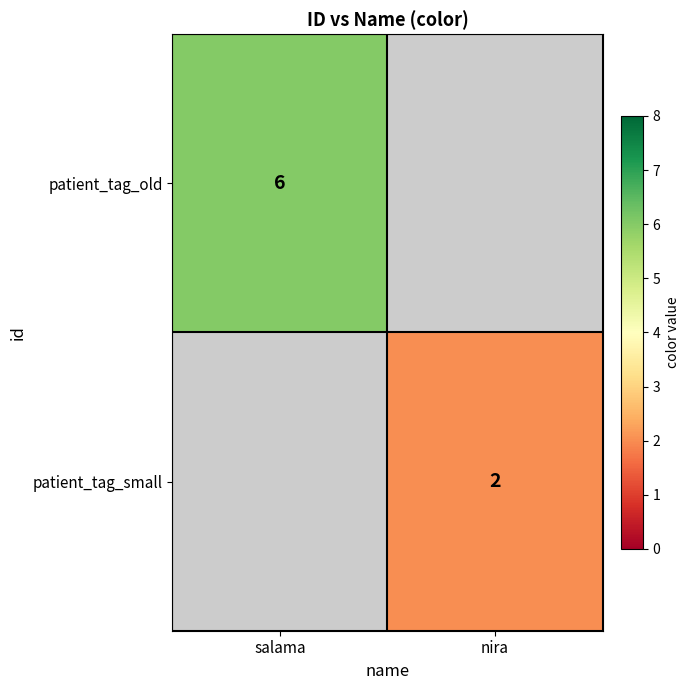

Is the value of patient_tag_small at nira greater than the value of patient_tag_old at salama?

No